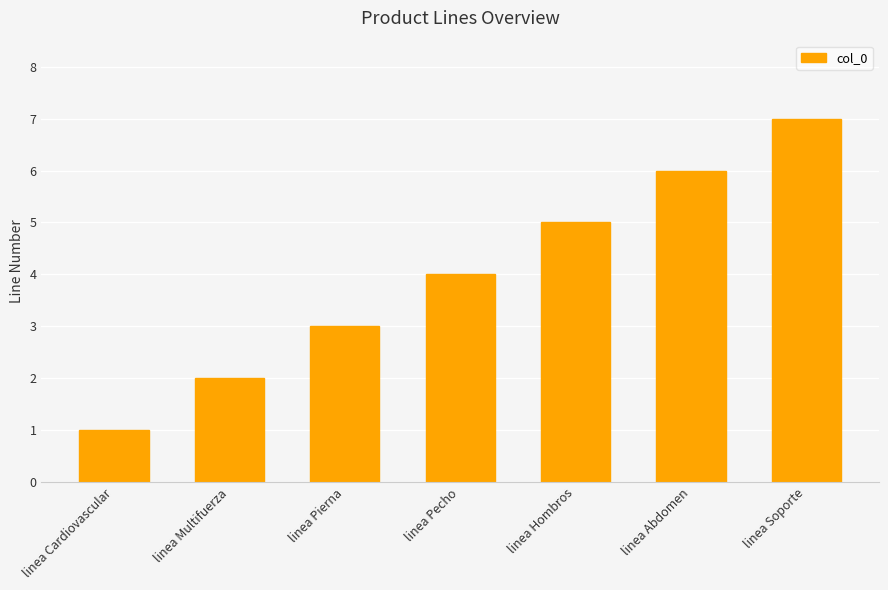

The chart shows a value of 4 at linea Pierna. True or false?

False